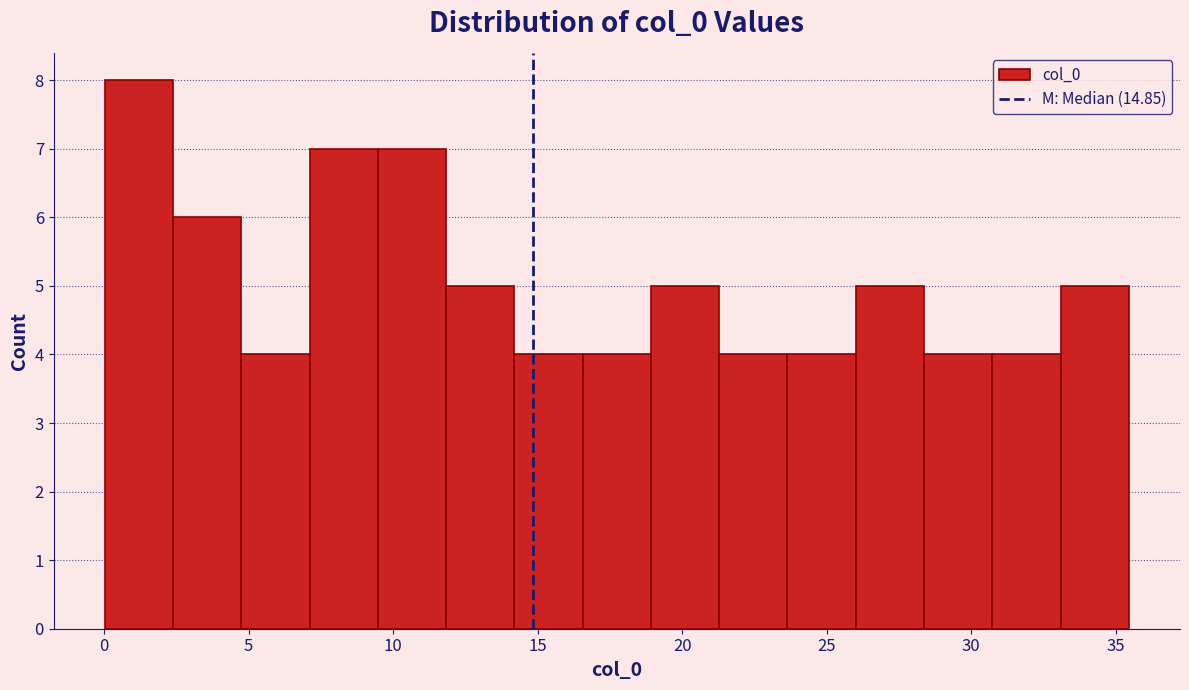

Over which range of the x-axis is the bar tallest?

0.0 to 2.5